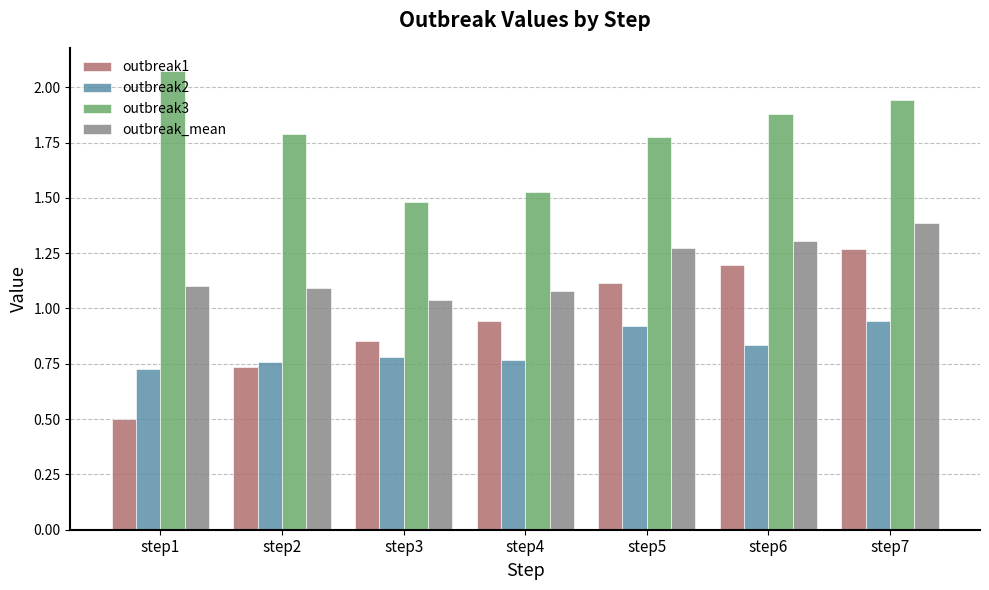

The value of outbreak3 at step6 is 0.6. True or false?

False